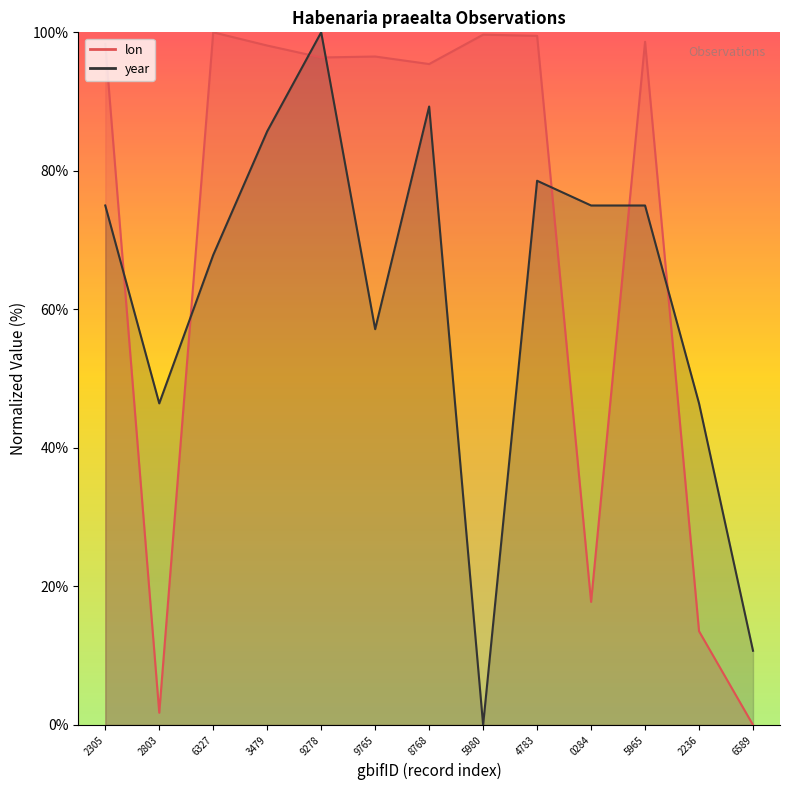

List the labels in order of lon value, largest first.

6327, 5980, 4783, 5965, 2305, 3479, 9765, 9278, 8768, 0284, 2236, 2803, 6589